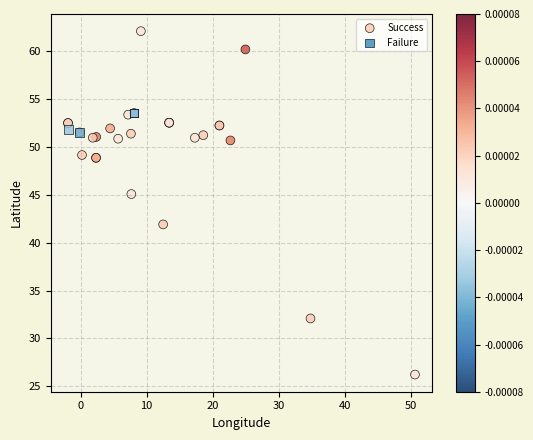

Which series contains the highest Y value?

Success